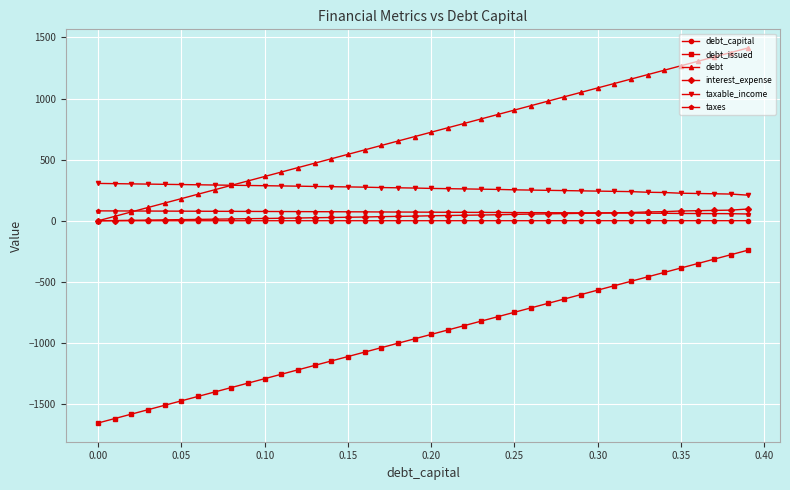

What is the maximum value shown in the chart?

1412.5